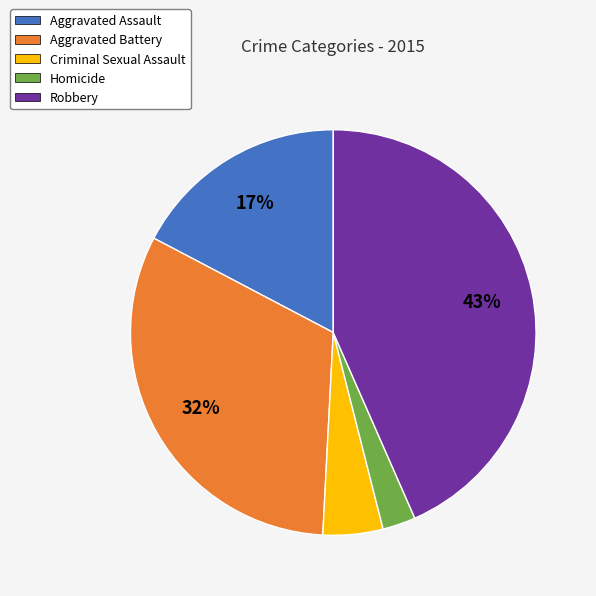

What is the largest slice in the pie chart?

Robbery